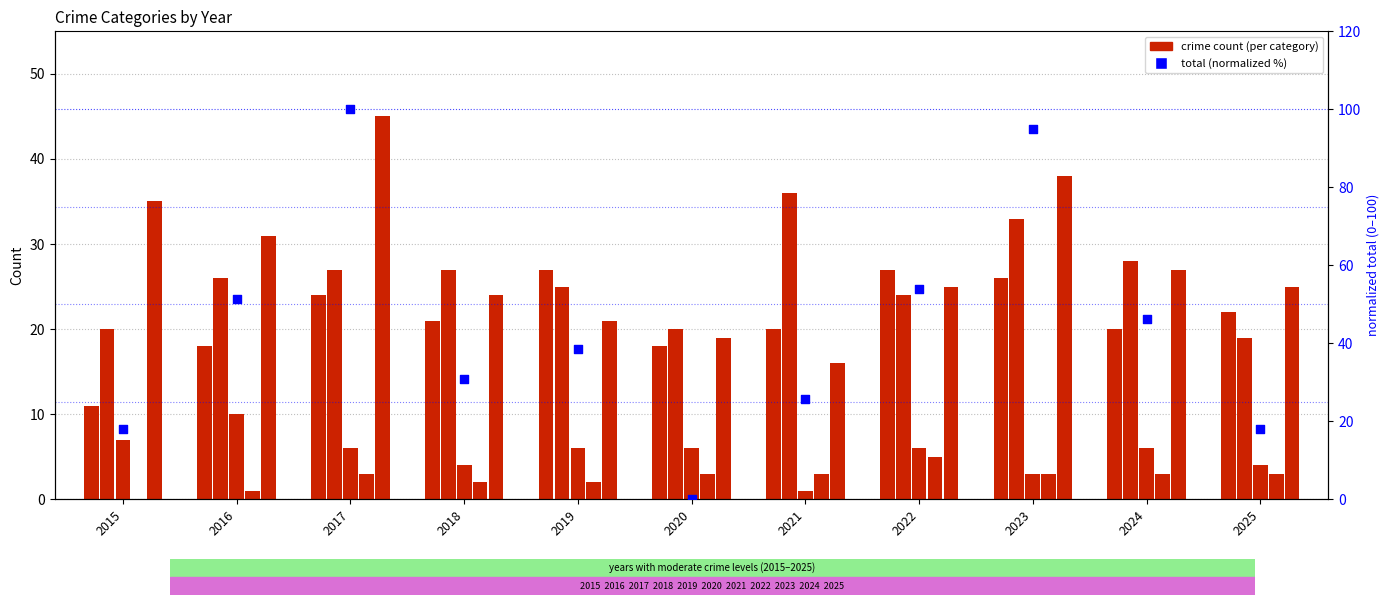

Which series has the widest spread of Y values?

total (normalized)